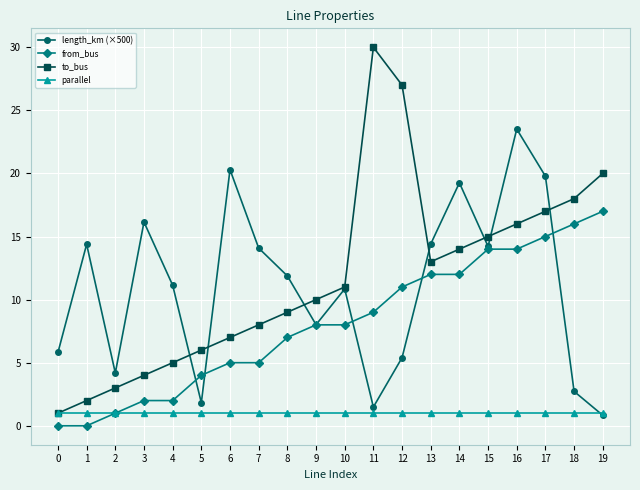

Which series has the largest total across all categories?

to_bus